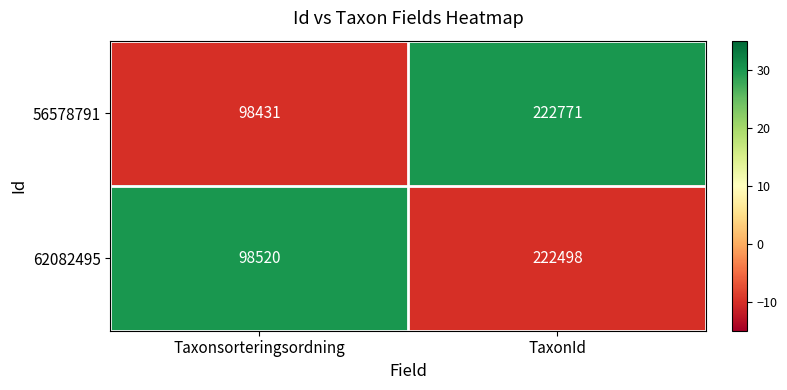

What is the sum of the 56578791 values at Taxonsorteringsordning and TaxonId?

321202